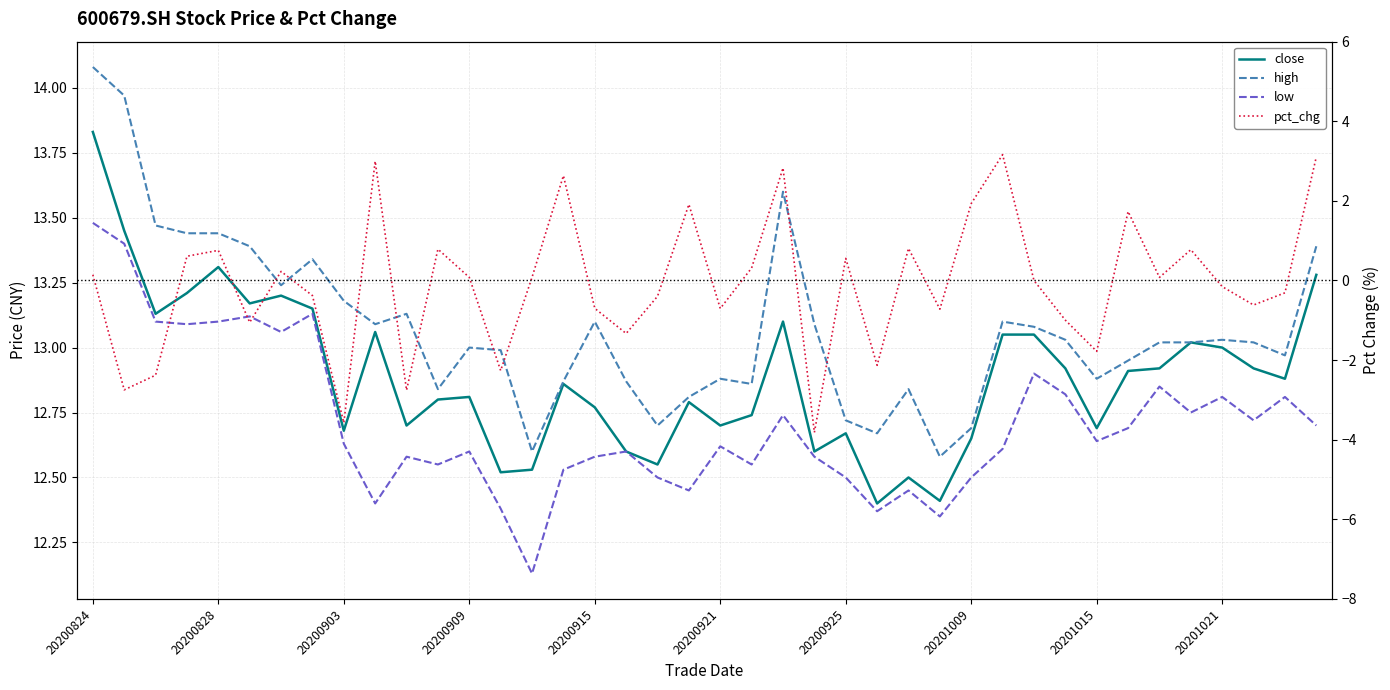

True or false: pct_chg and close intersect in this chart.

False